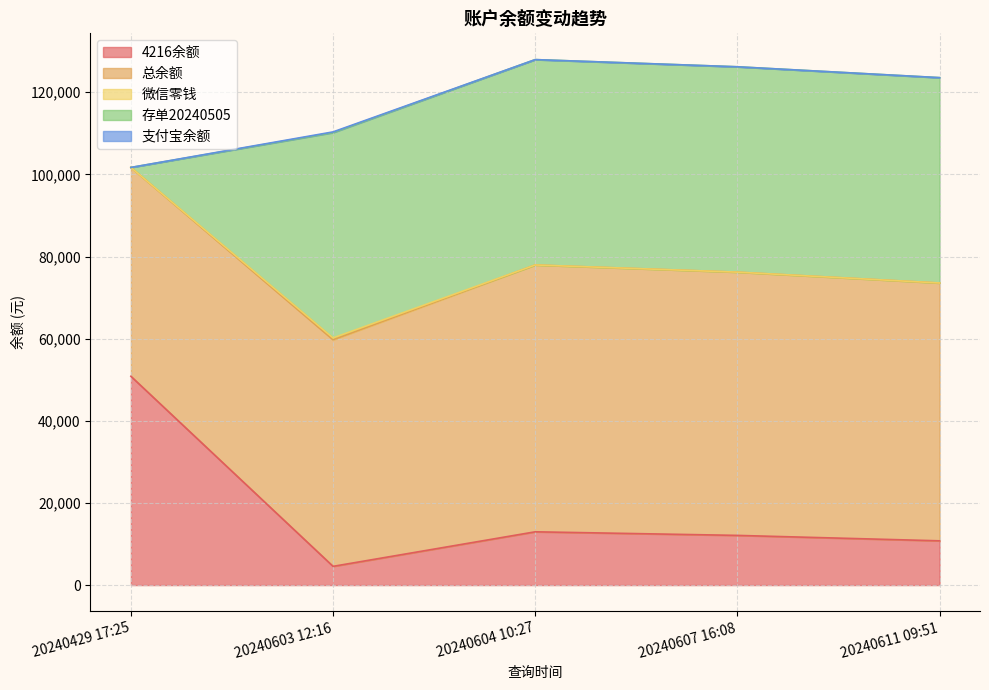

List the series in order of their peak value, lowest first.

支付宝余额, 微信零钱, 存单20240505, 4216余额, 总余额